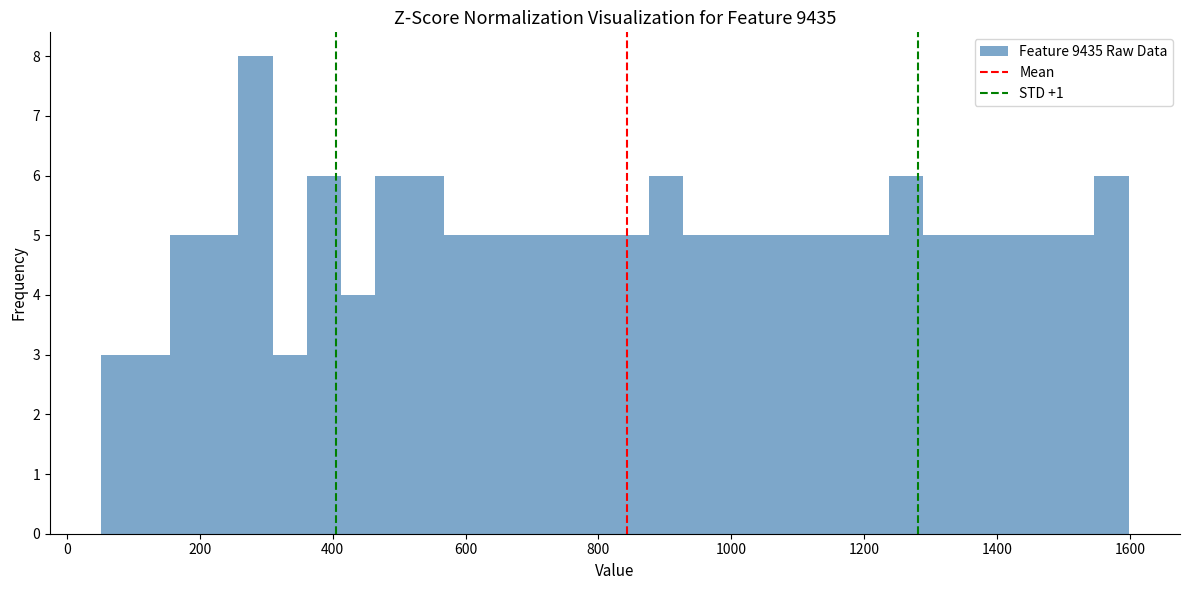

Read against the x-axis, roughly where is the centre of the tallest bar?

280